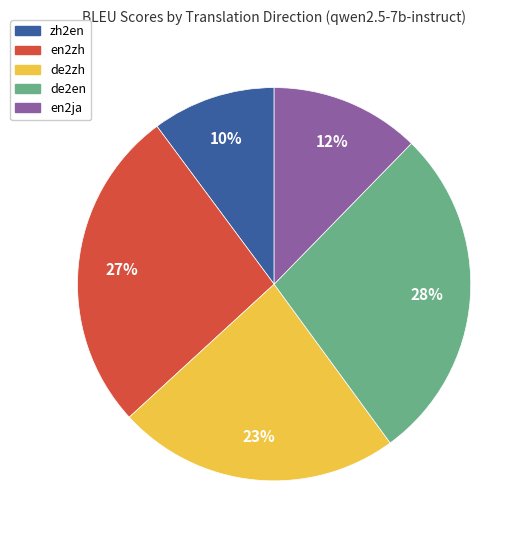

Between de2zh and zh2en, which is larger?

de2zh